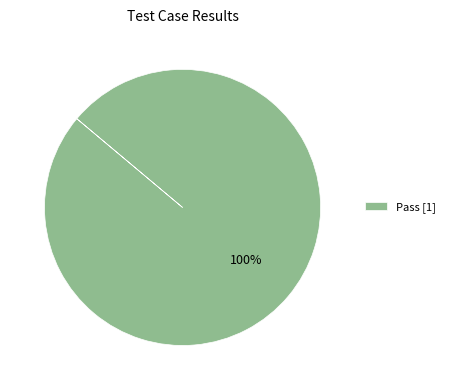

What percentage is the Pass [1] slice, to the nearest percent?

100%